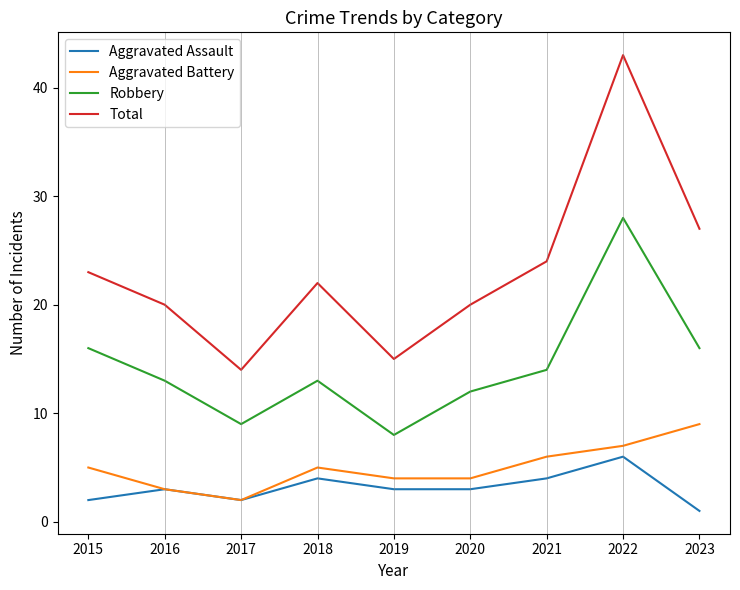

The Total series shows 27 at 2023. True or false?

True